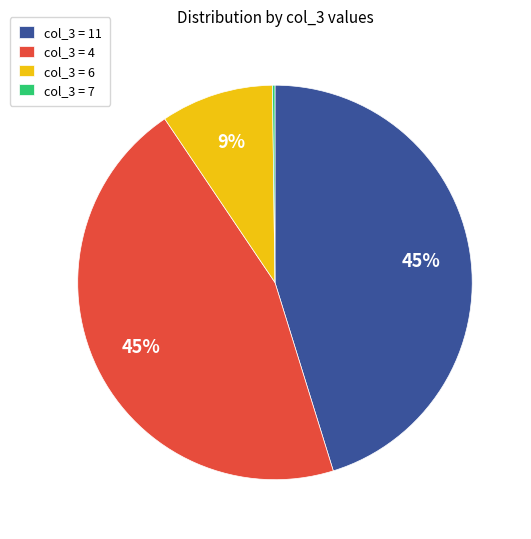

To the nearest percent, what percentage of the pie is col_3 = 4?

45%